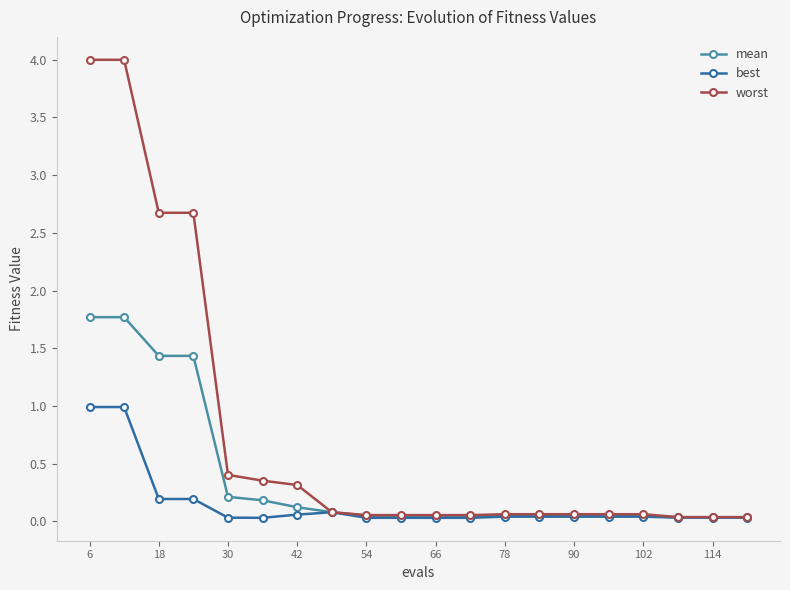

Which series has the largest total across all categories?

worst